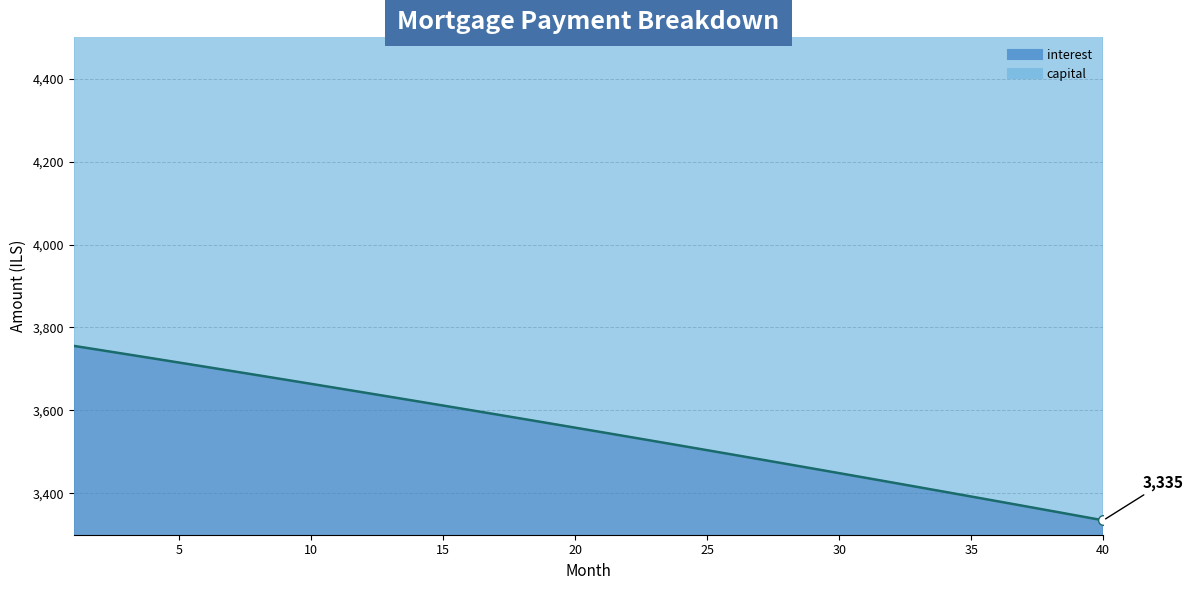

The value of interest at 33 is 5010.7. True or false?

False